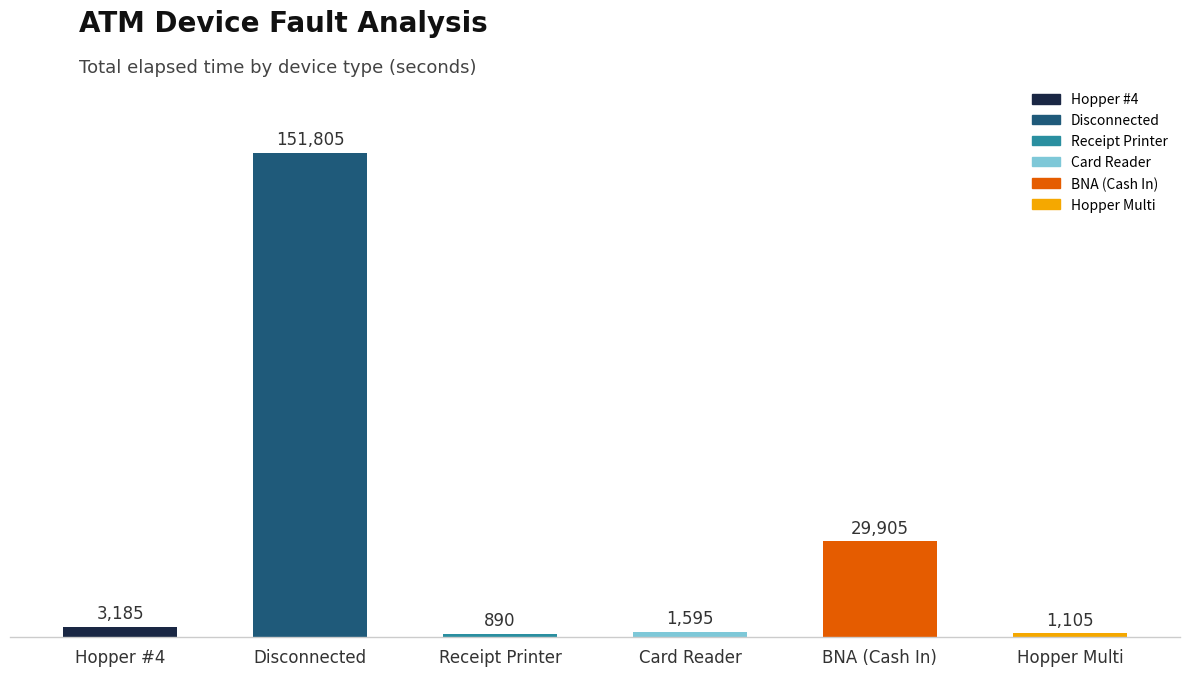

What position from the left is Receipt Printer?

3